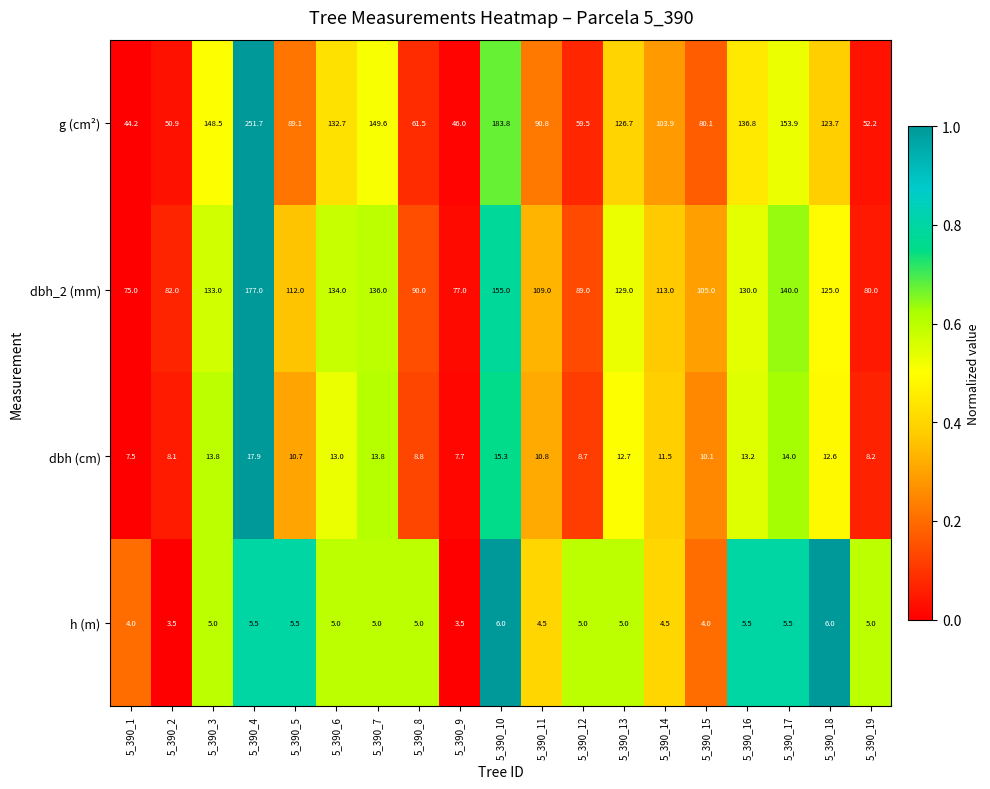

Which series has the widest spread of values?

g (cm²)